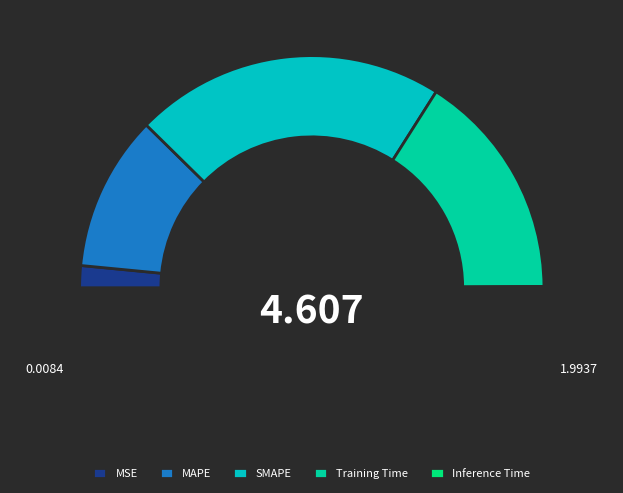

What is the largest slice in the pie chart?

SMAPE